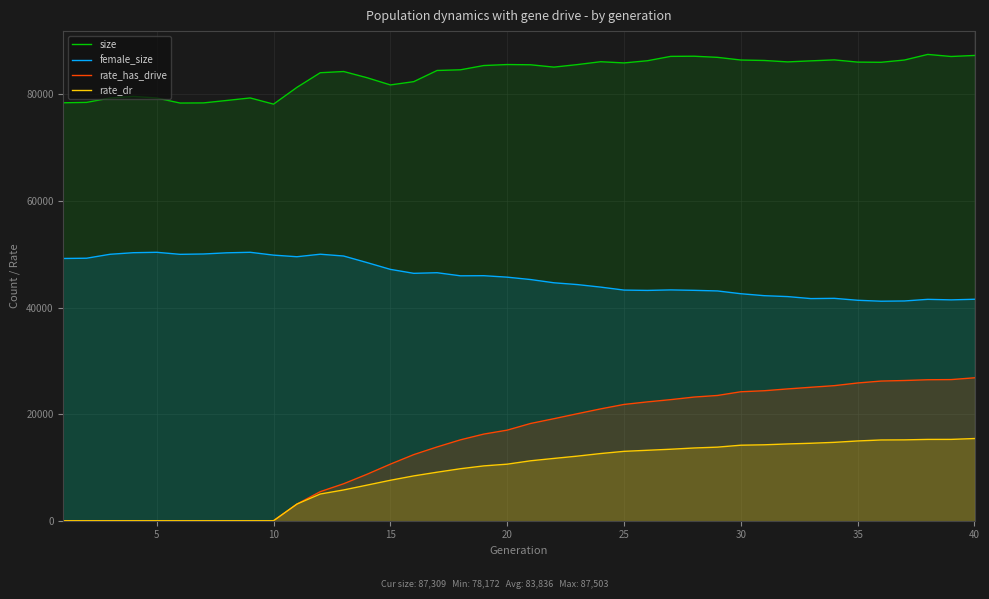

Rank the series by their maximum value, from lowest to highest.

rate_dr, rate_has_drive, female_size, size